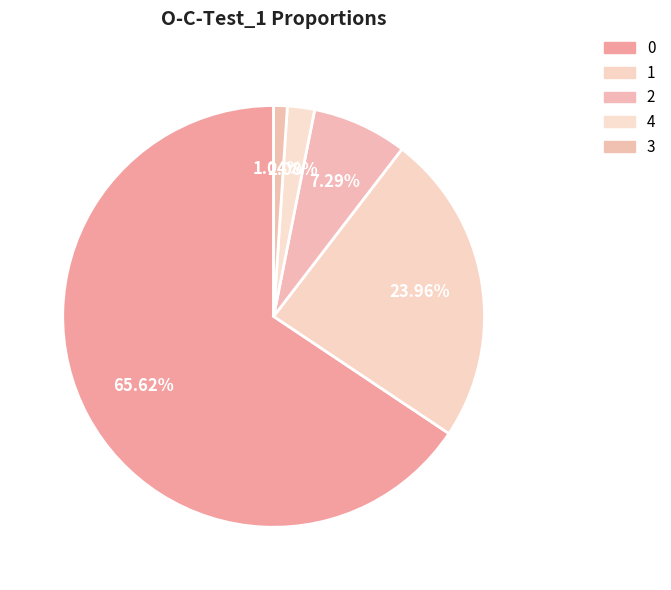

Is the sum of 2 and 3 greater than half?

No